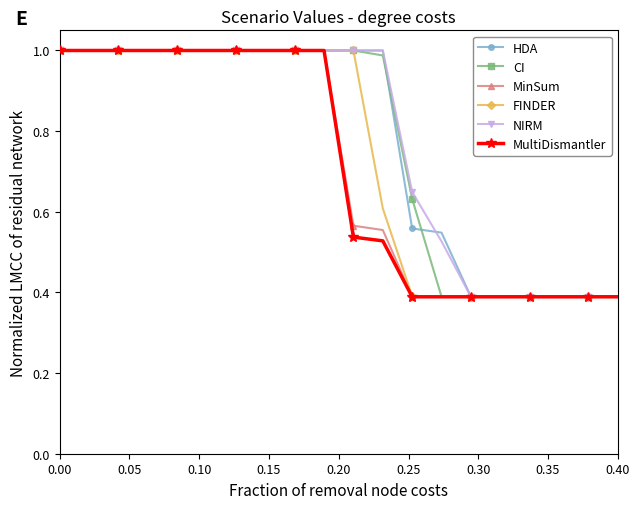

At how many categories does at least one series exceed 0?

20